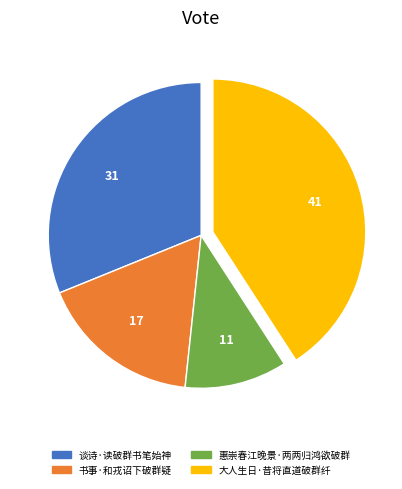

Is it true that 谈诗·读破群书笔始神 is 46% of the pie?

False